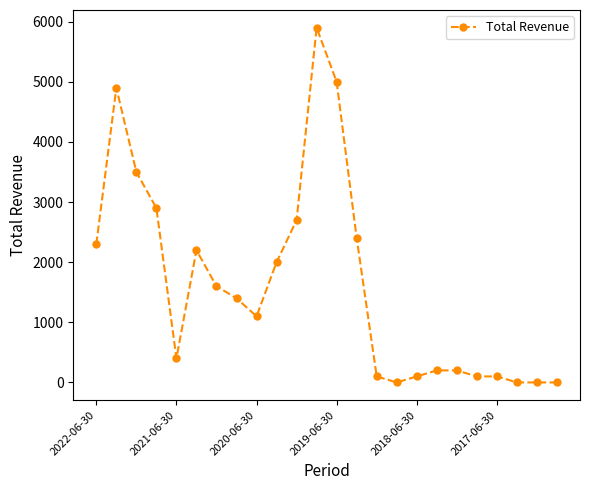

What is the difference between the maximum and minimum values?

5900